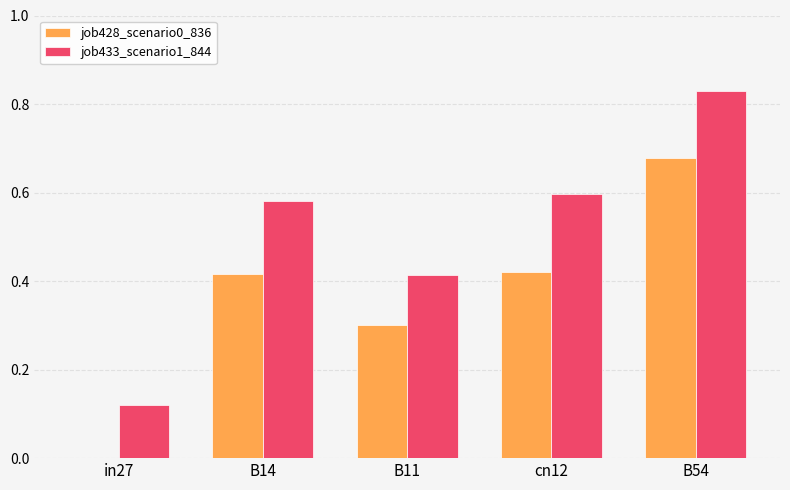

The value of job433_scenario1_844 at cn12 is 0.8. True or false?

False